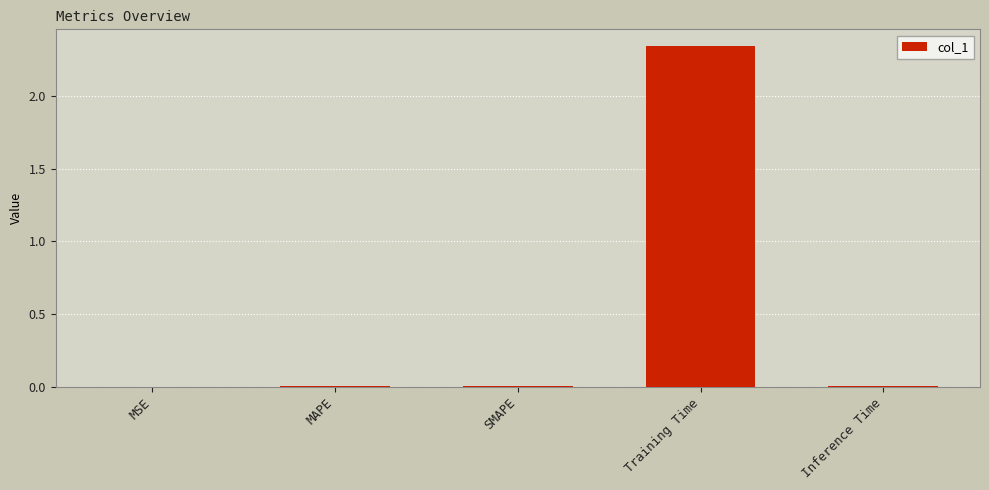

The chart shows a value of 0.0 at Inference Time. True or false?

True